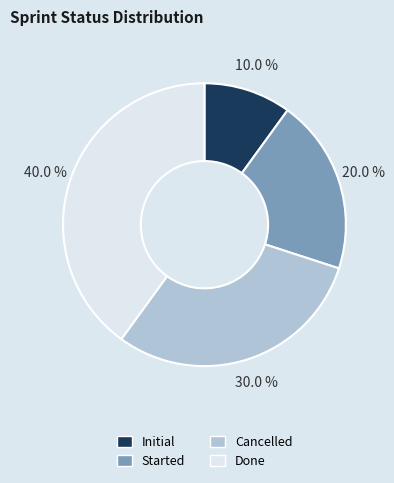

Do Cancelled and Initial together represent more than half of the pie?

No